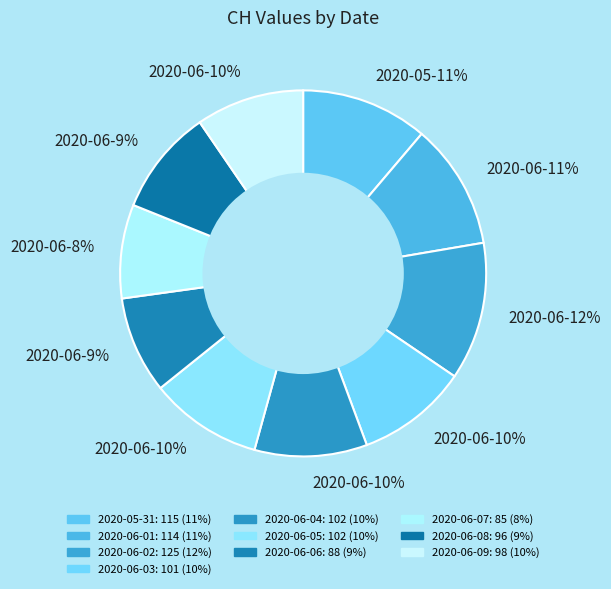

Count the number of slices in the pie.

10